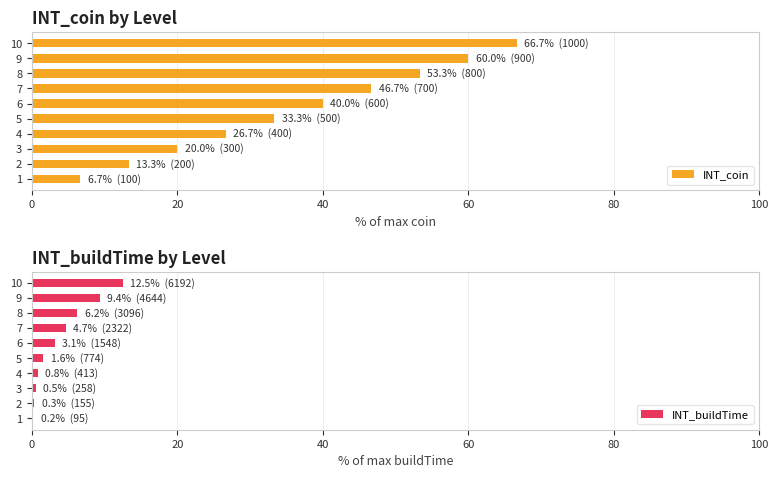

The value of INT_coin at 10 is 66.7. True or false?

True